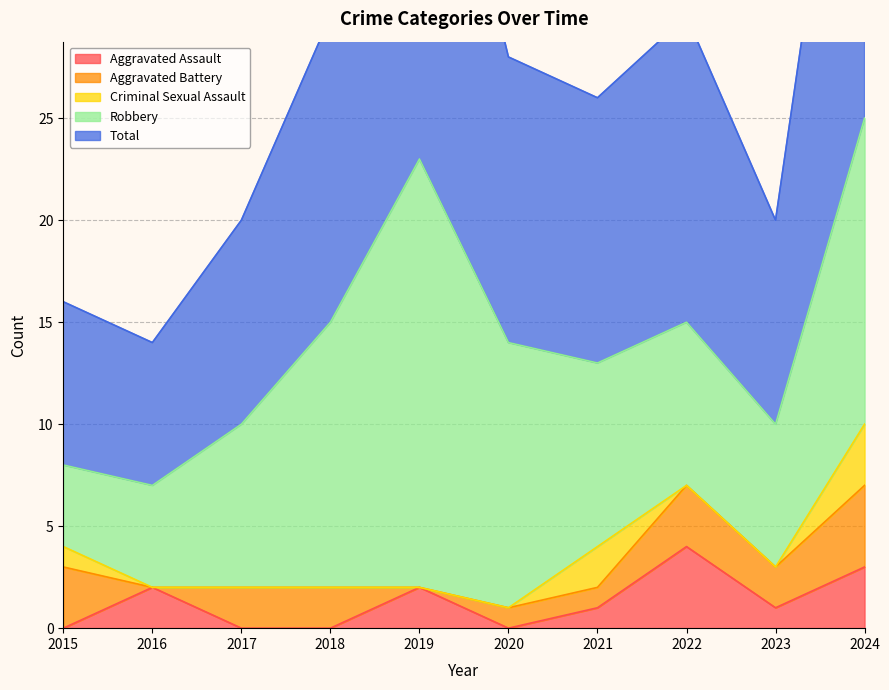

What is the difference between the maximum and minimum values in the Total series?

18